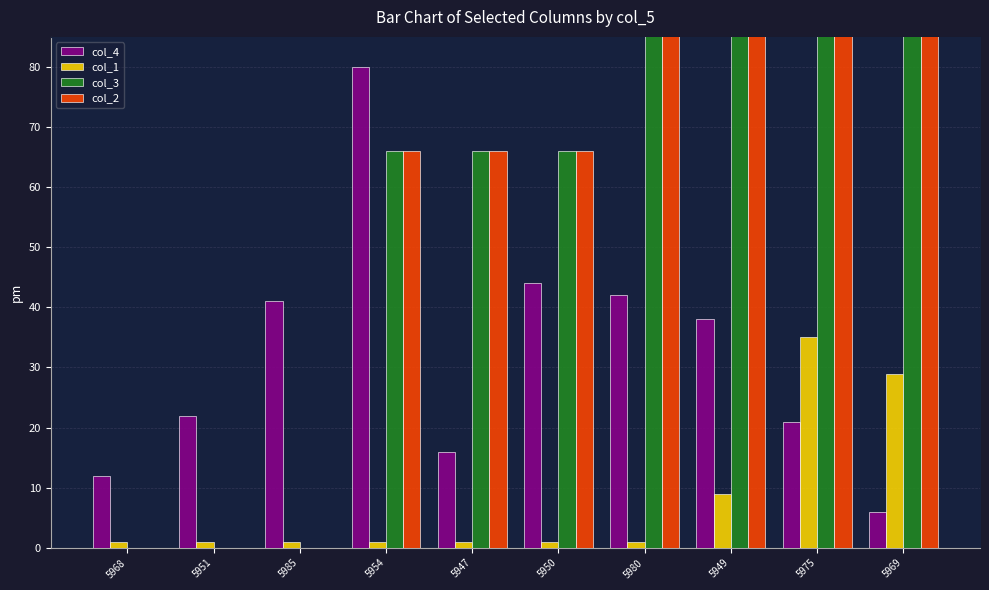

List the labels in order of col_1 value, largest first.

5975, 5969, 5949, 5968, 5951, 5985, 5954, 5947, 5950, 5980